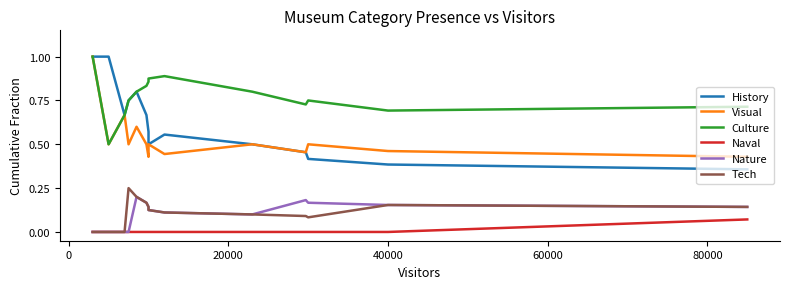

Reading left to right, transcribe all the data shown in this chart.

History: 1.0	1.0	0.7	0.8	0.8	0.7	0.6	0.5	0.6	0.5	0.5	0.4	0.4	0.4
Visual: 1.0	0.5	0.7	0.5	0.6	0.5	0.4	0.5	0.4	0.5	0.5	0.5	0.5	0.4
Culture: 1.0	0.5	0.7	0.8	0.8	0.8	0.9	0.9	0.9	0.8	0.7	0.8	0.7	0.7
Naval: 0.0	0.0	0.0	0.0	0.0	0.0	0.0	0.0	0.0	0.0	0.0	0.0	0.0	0.1
Nature: 0.0	0.0	0.0	0.0	0.2	0.2	0.1	0.1	0.1	0.1	0.2	0.2	0.2	0.1
Tech: 0.0	0.0	0.0	0.2	0.2	0.2	0.1	0.1	0.1	0.1	0.1	0.1	0.2	0.1